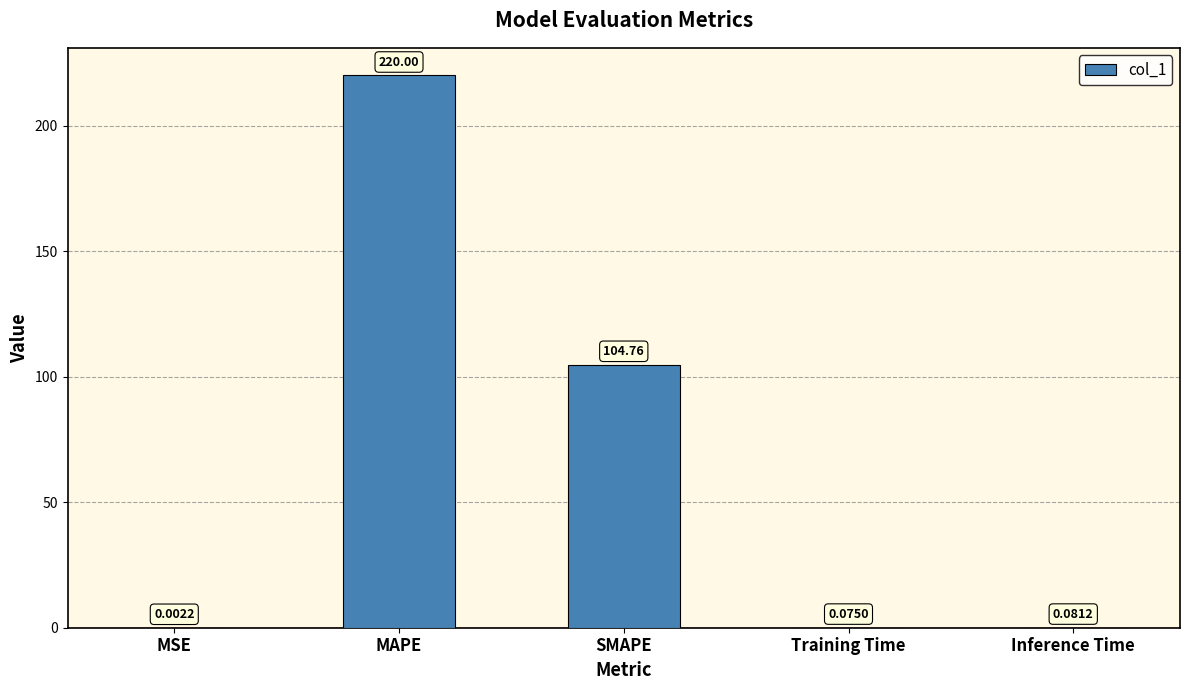

Which label corresponds to the largest value in the chart?

MAPE